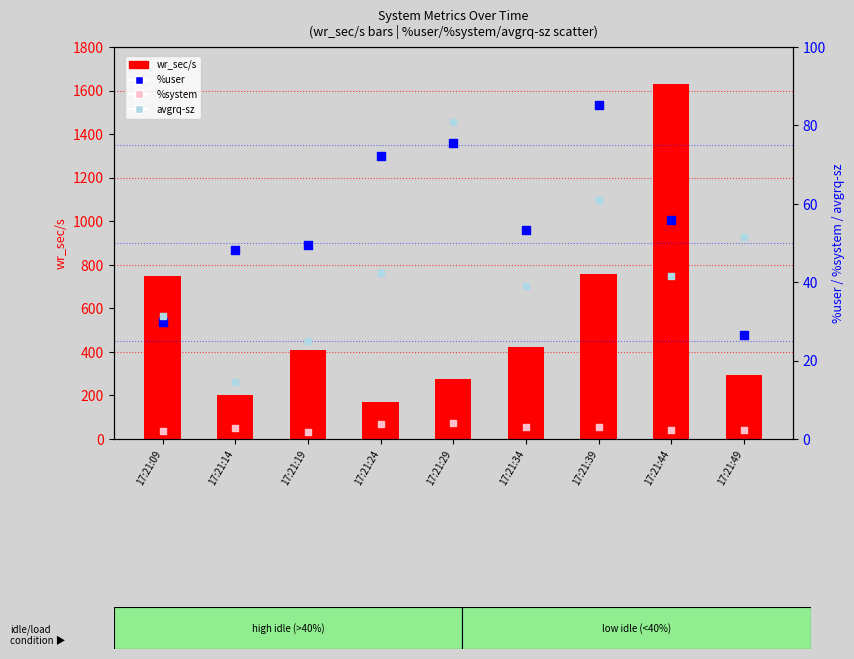

Which series has the widest spread of Y values?

wr_sec/s